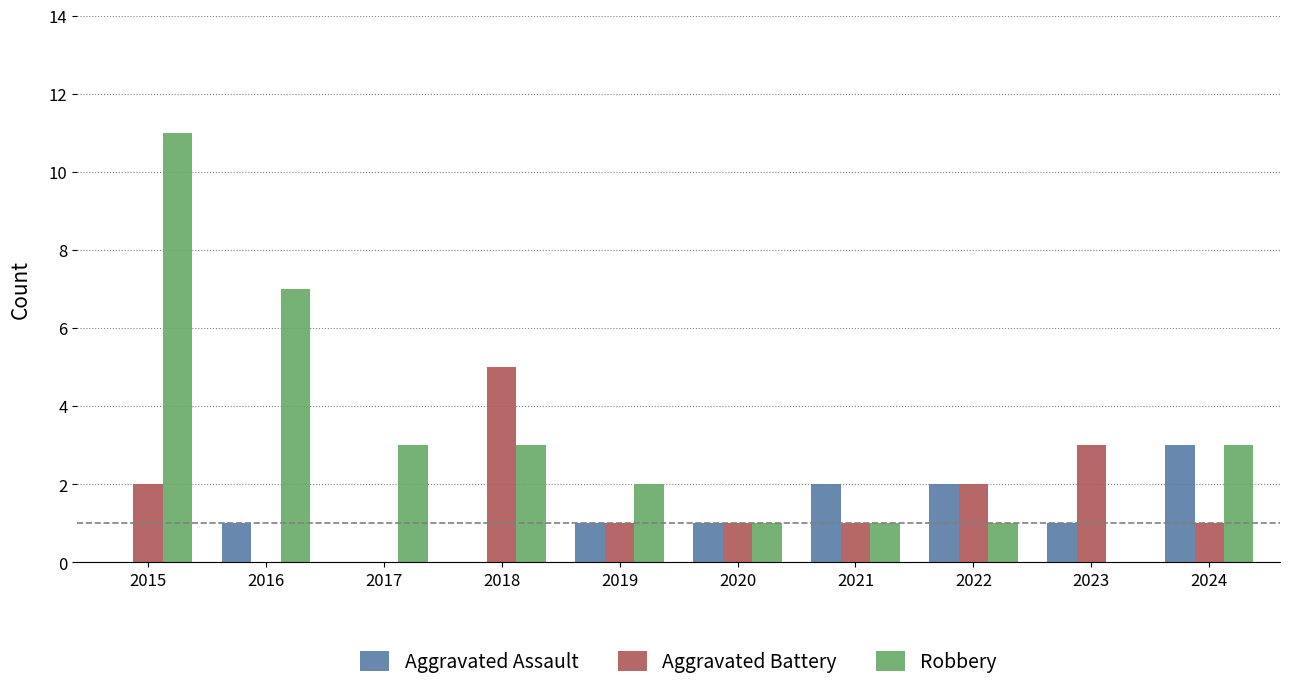

Between 2015 and 2018, which series saw the biggest shift?

Robbery